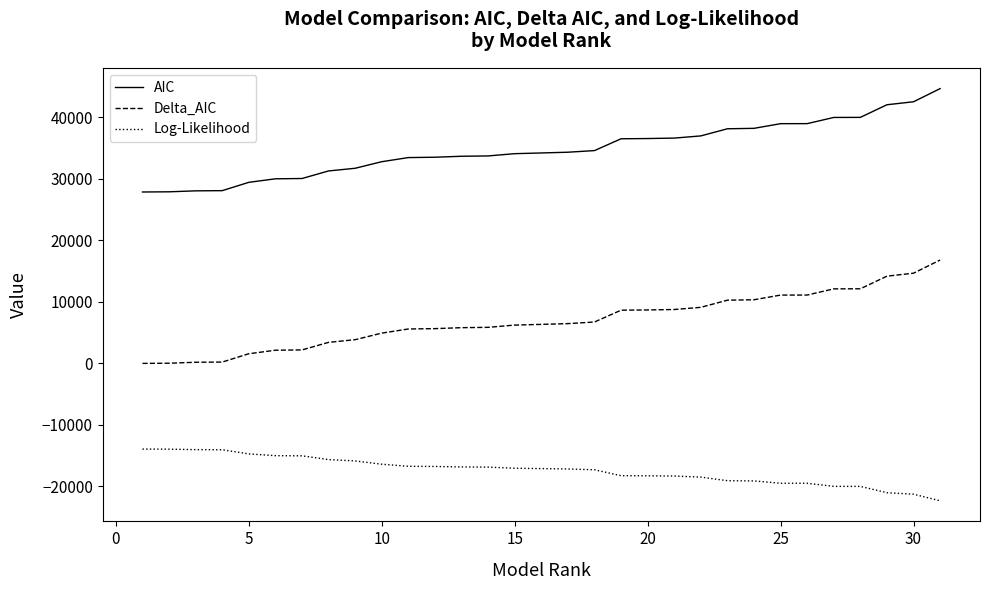

What is the difference between the maximum and second lowest values in the AIC series?

16773.7